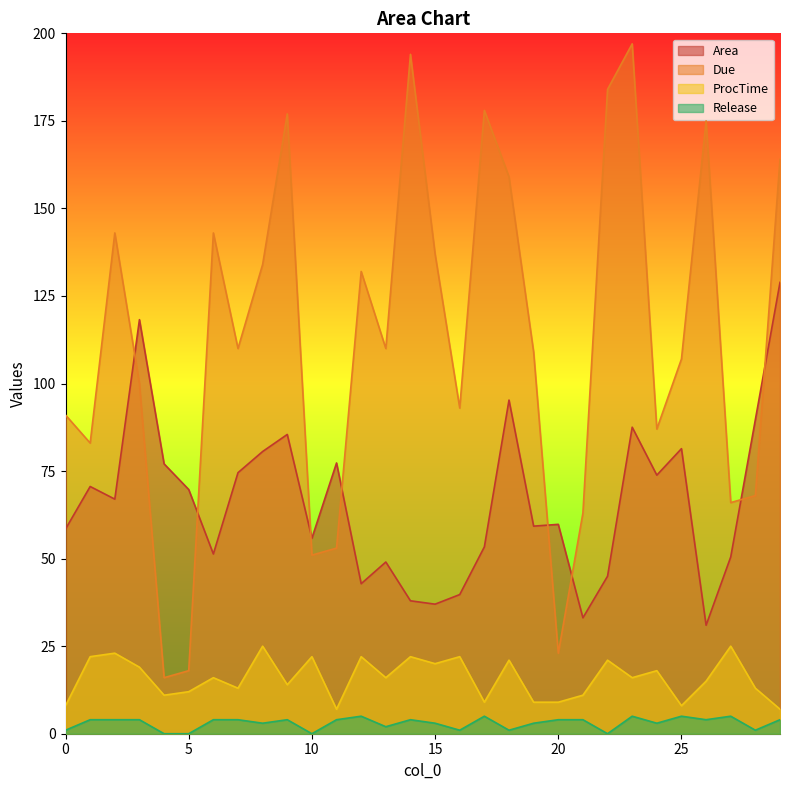

True or false: Due and Area cross at least once.

True